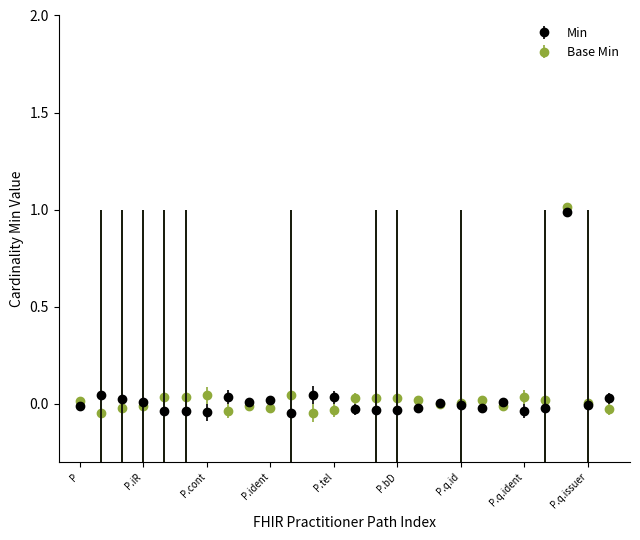

Which series has the largest range (max minus min)?

Base Min